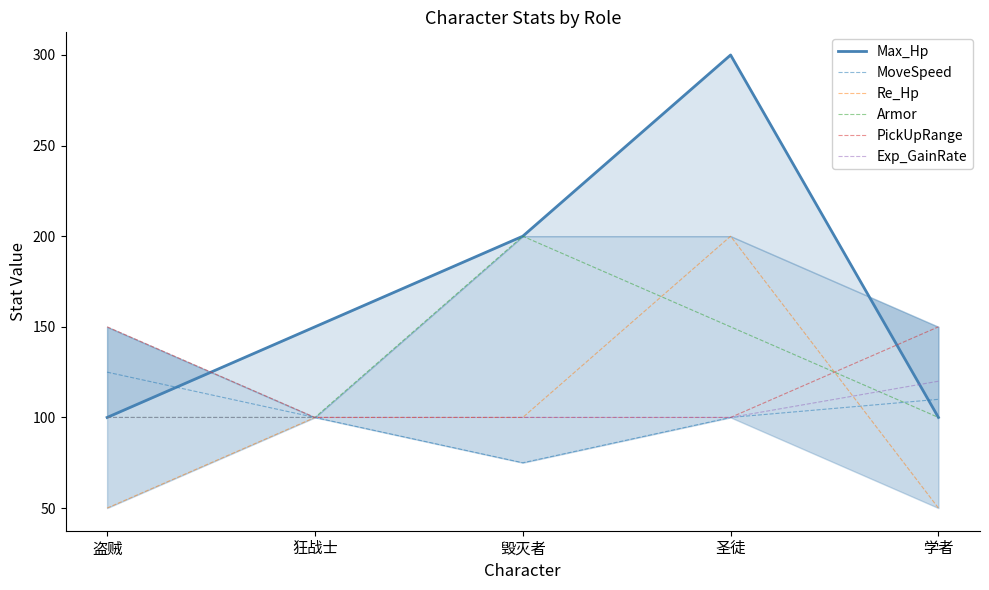

The value of Re_Hp at 毁灭者 is 56.5. True or false?

False